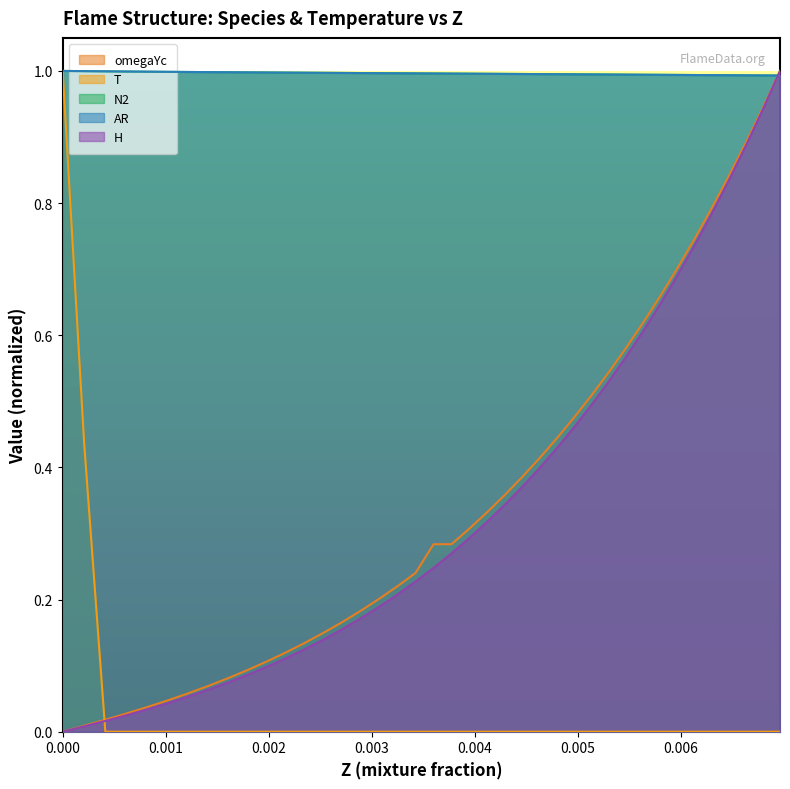

Count the number of data series in this chart.

5